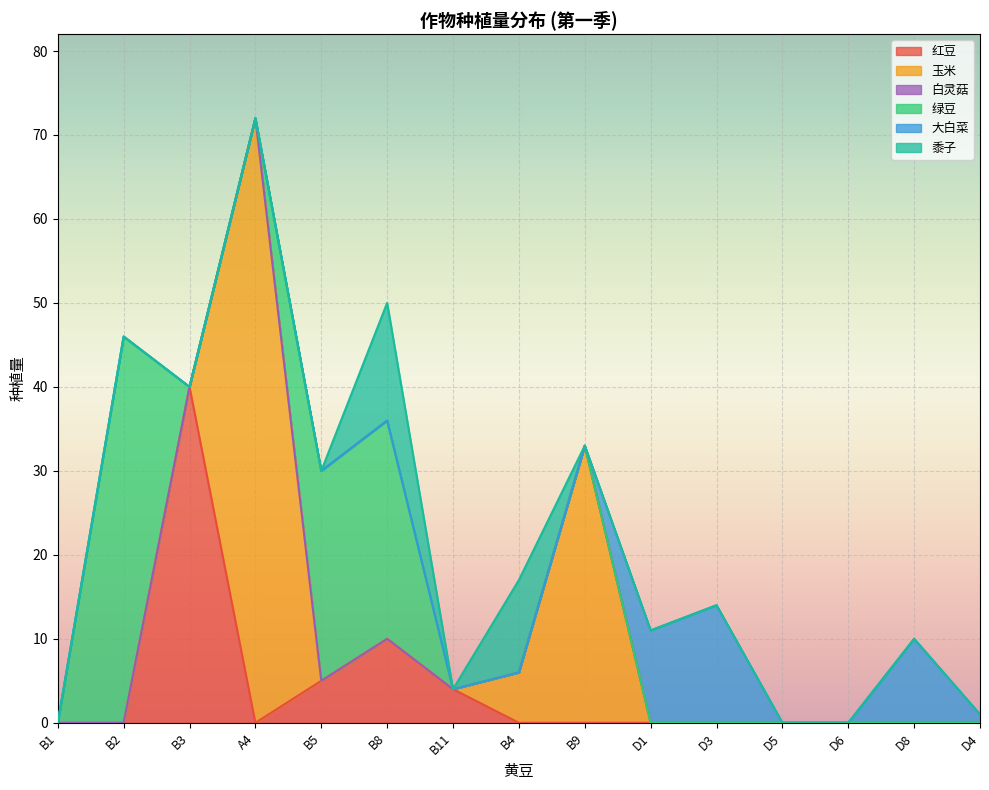

At which category does the chart reach its minimum across all series?

B1